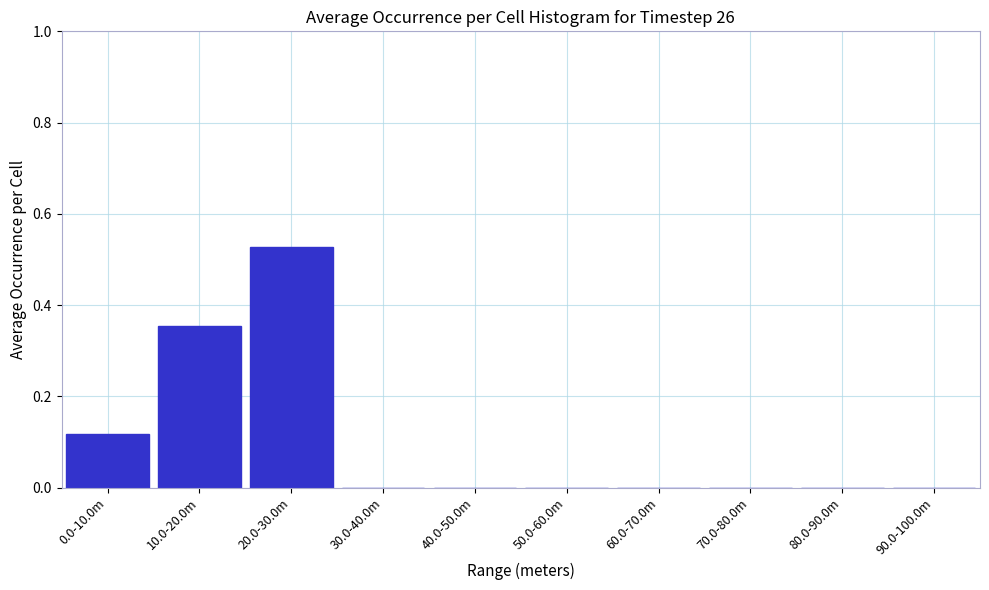

Between 0.0-10.0m and 30.0-40.0m, which is larger?

0.0-10.0m